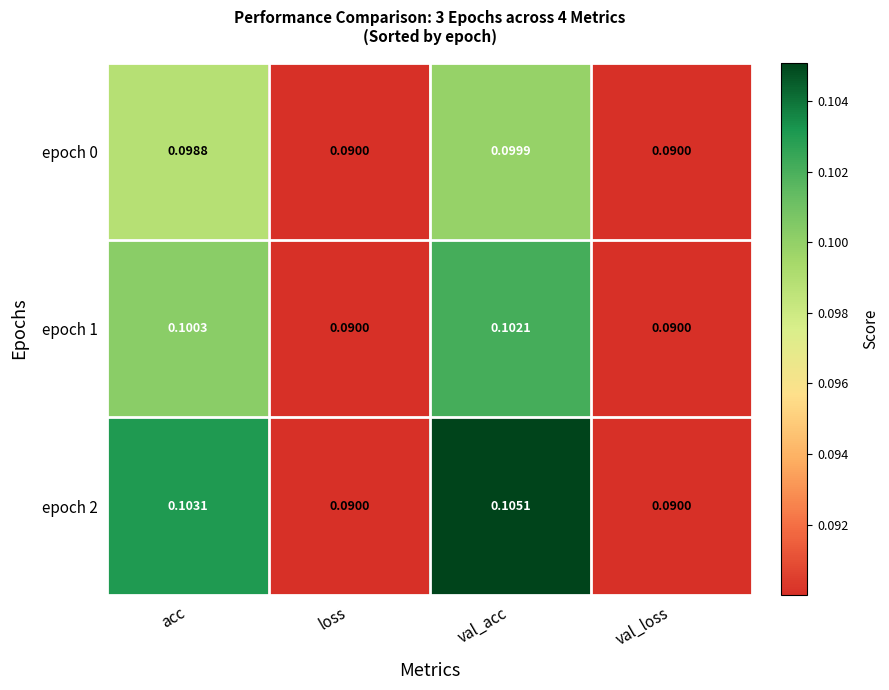

At which category is the sum across all series the highest?

val_acc